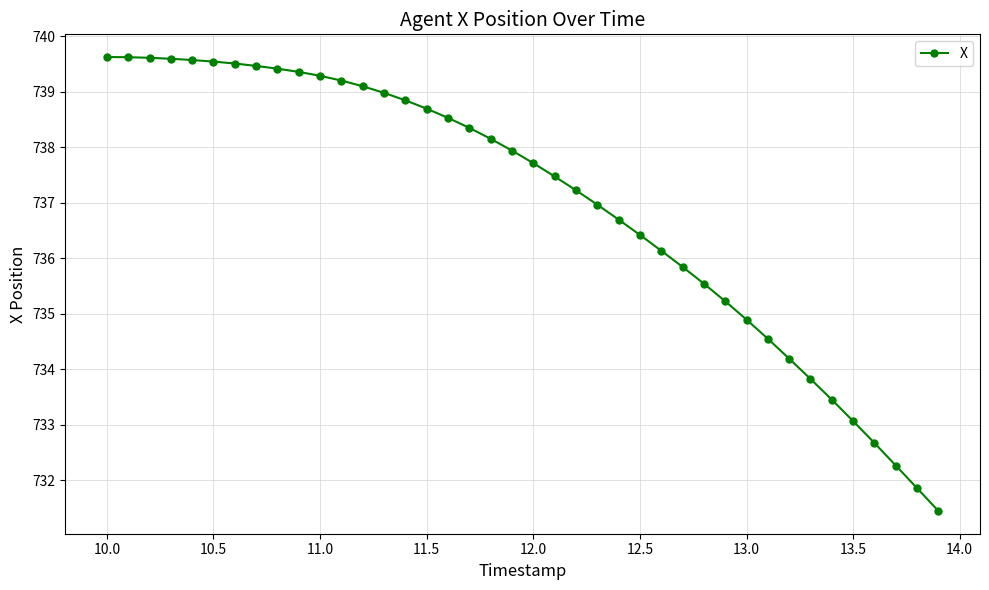

What is the maximum value shown in the chart?

739.6